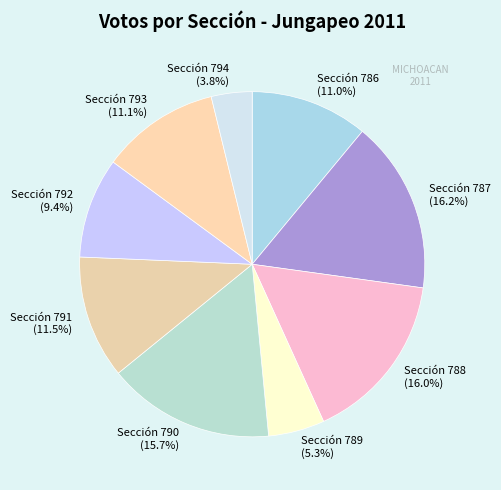

Approximately how many times larger is the value at Sección 790 compared to Sección 789?

3.0